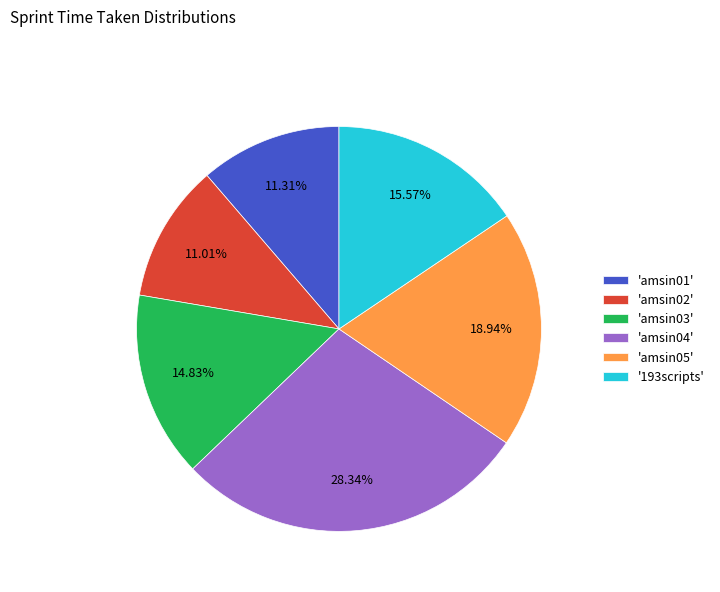

Does 'amsin02' represent more than half of the total?

No